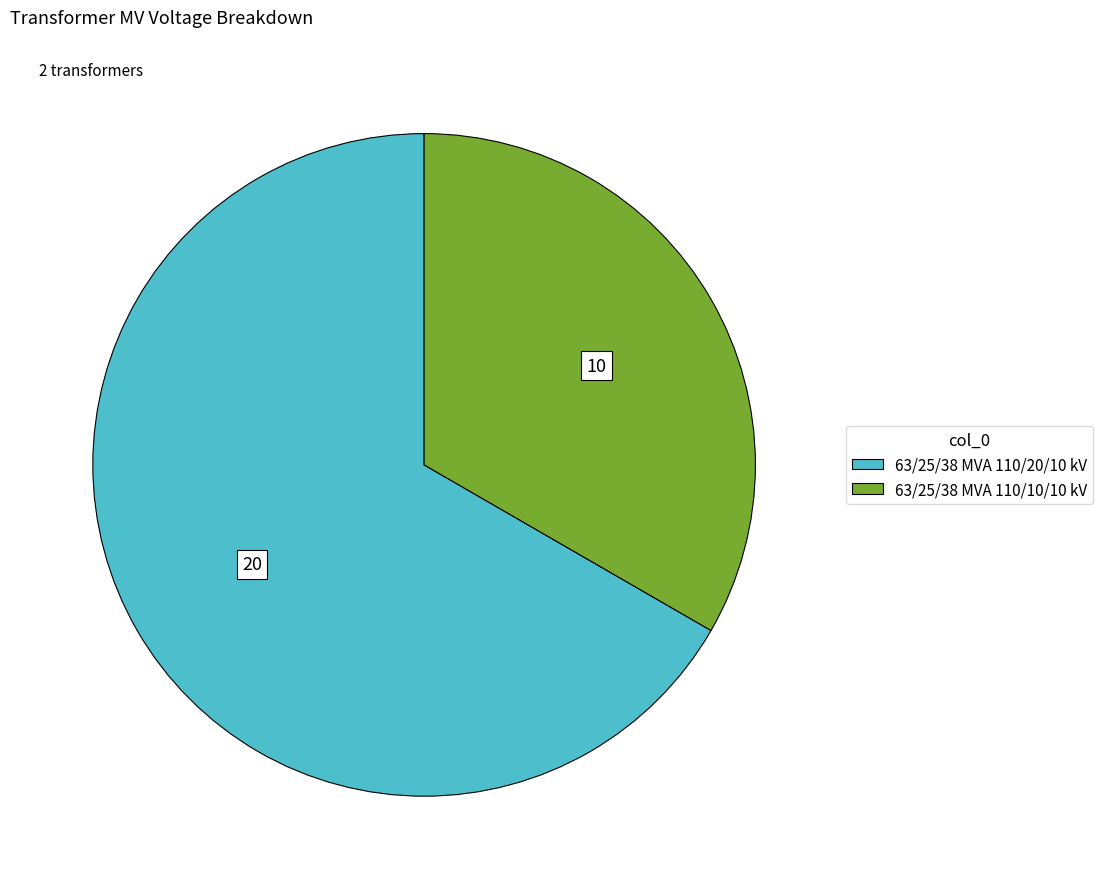

Do 63/25/38 MVA 110/20/10 kV and 63/25/38 MVA 110/10/10 kV together represent more than half of the pie?

Yes